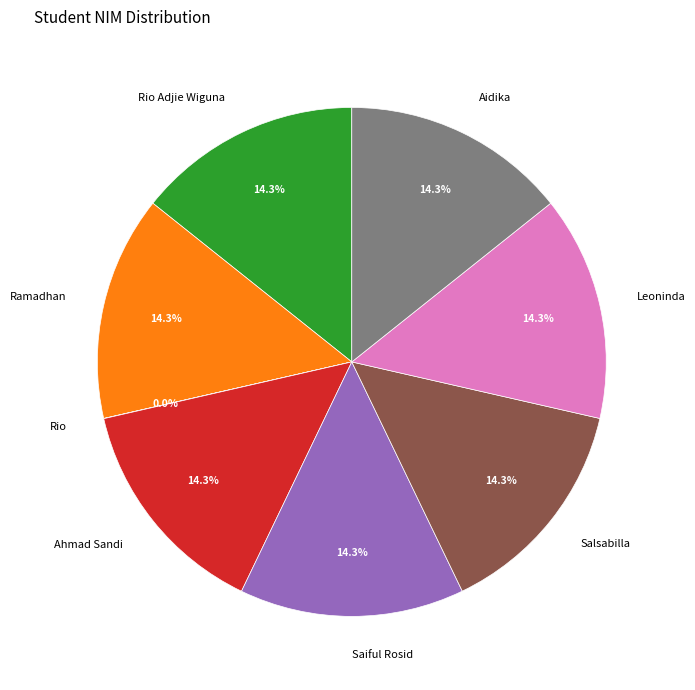

Approximately how many times larger is the value at Leoninda compared to Ahmad Sandi?

1.0